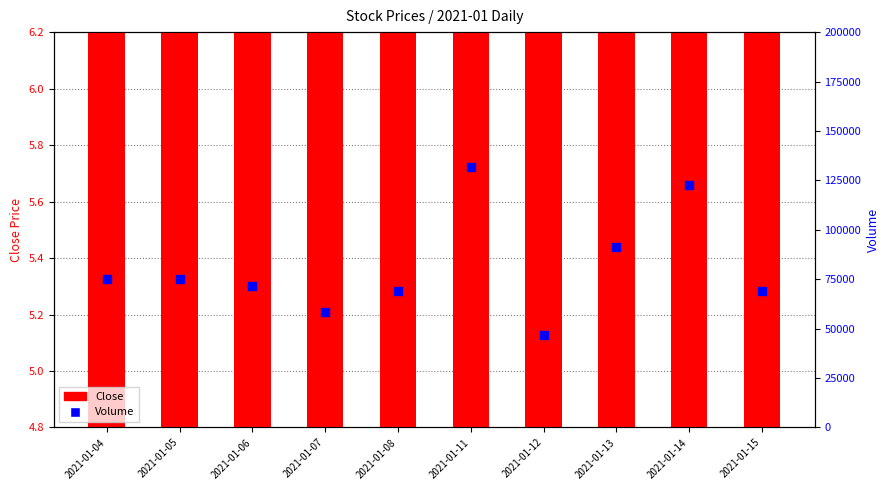

At which category is the sum across all series the highest?

2021-01-11